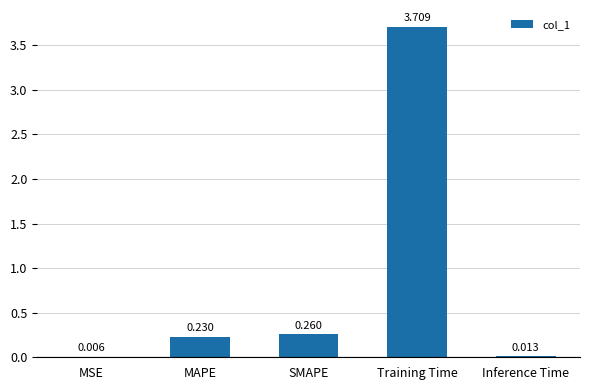

Between Inference Time and MAPE, which is larger?

MAPE